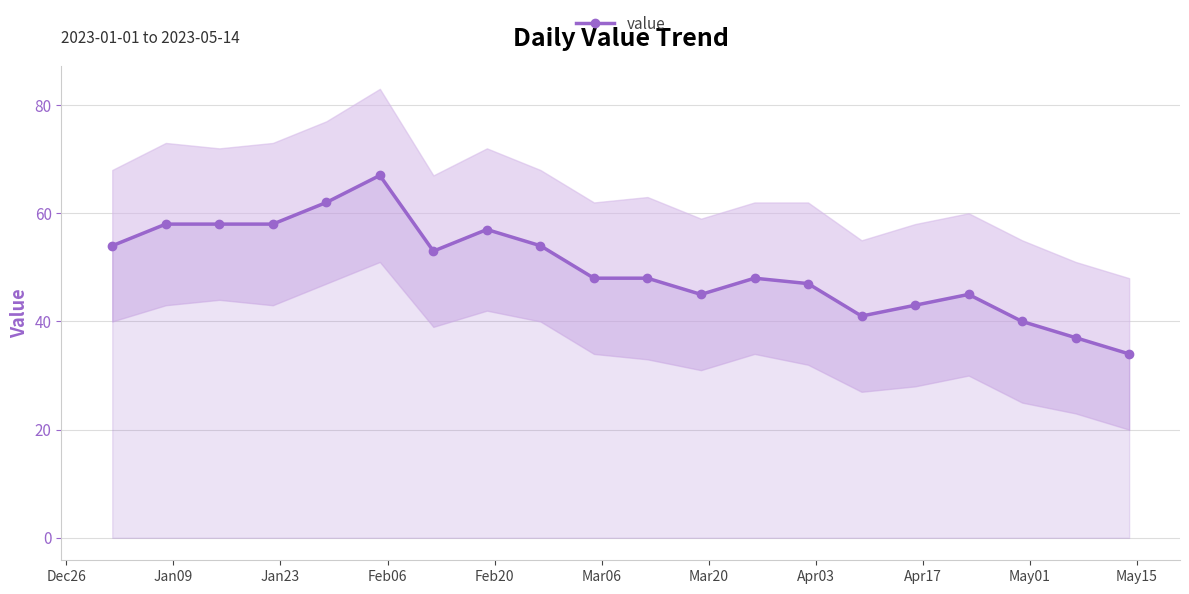

Where does the data first go above 48?

Dec26